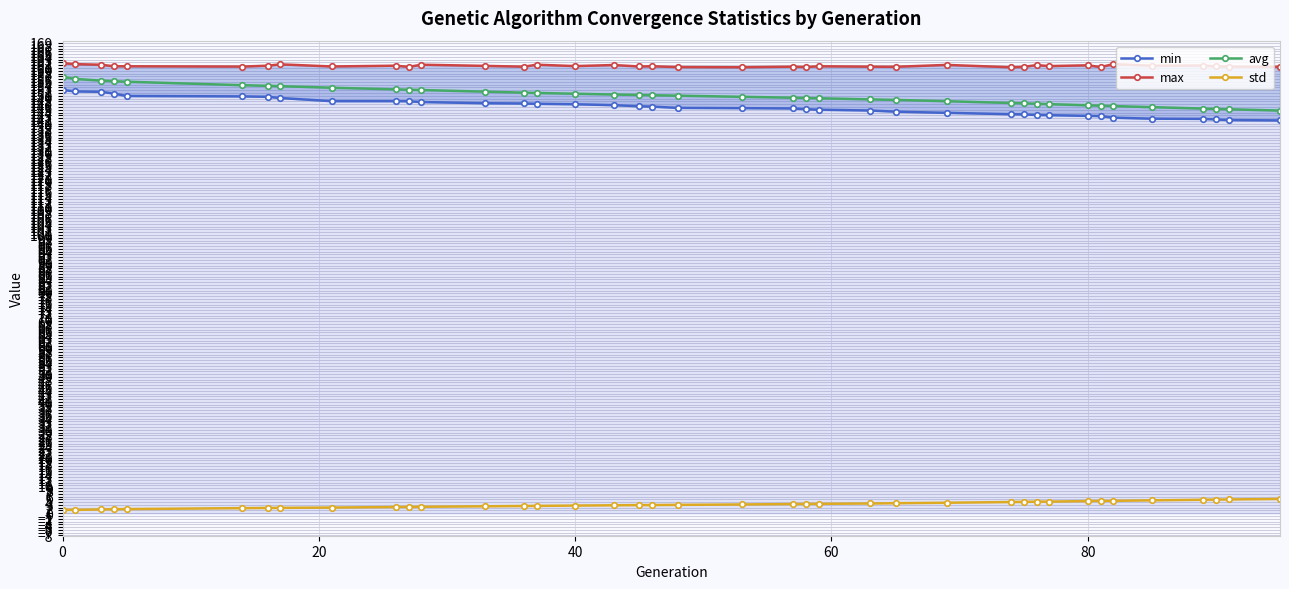

True or false: std and avg cross at least once.

False